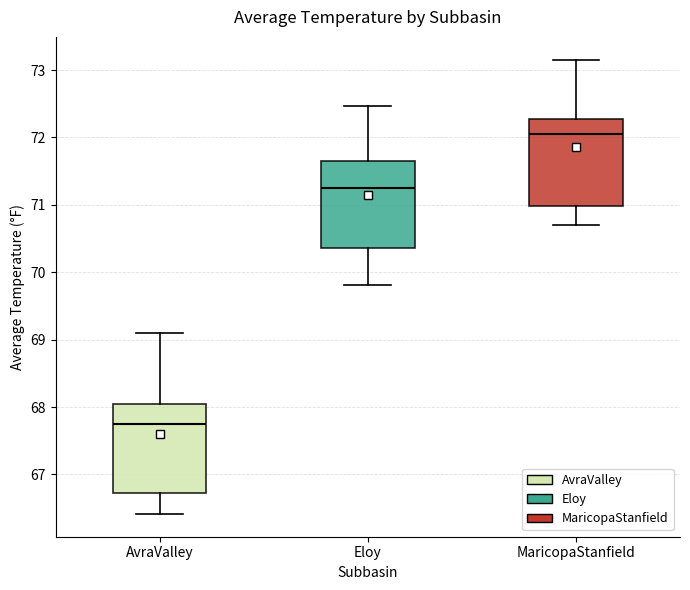

Reading left to right, read every box against the y-axis: the position of its median line, the range the box covers, and the ends of its whiskers. The values are not printed on the chart, so give them approximately, as read against the axis.

AvraValley: median 67.8, box 66.7 to 68.0, whiskers 66.4 to 69.1
Eloy: median 71.2, box 70.4 to 71.6, whiskers 69.8 to 72.5
MaricopaStanfield: median 72.0, box 71.0 to 72.3, whiskers 70.7 to 73.2